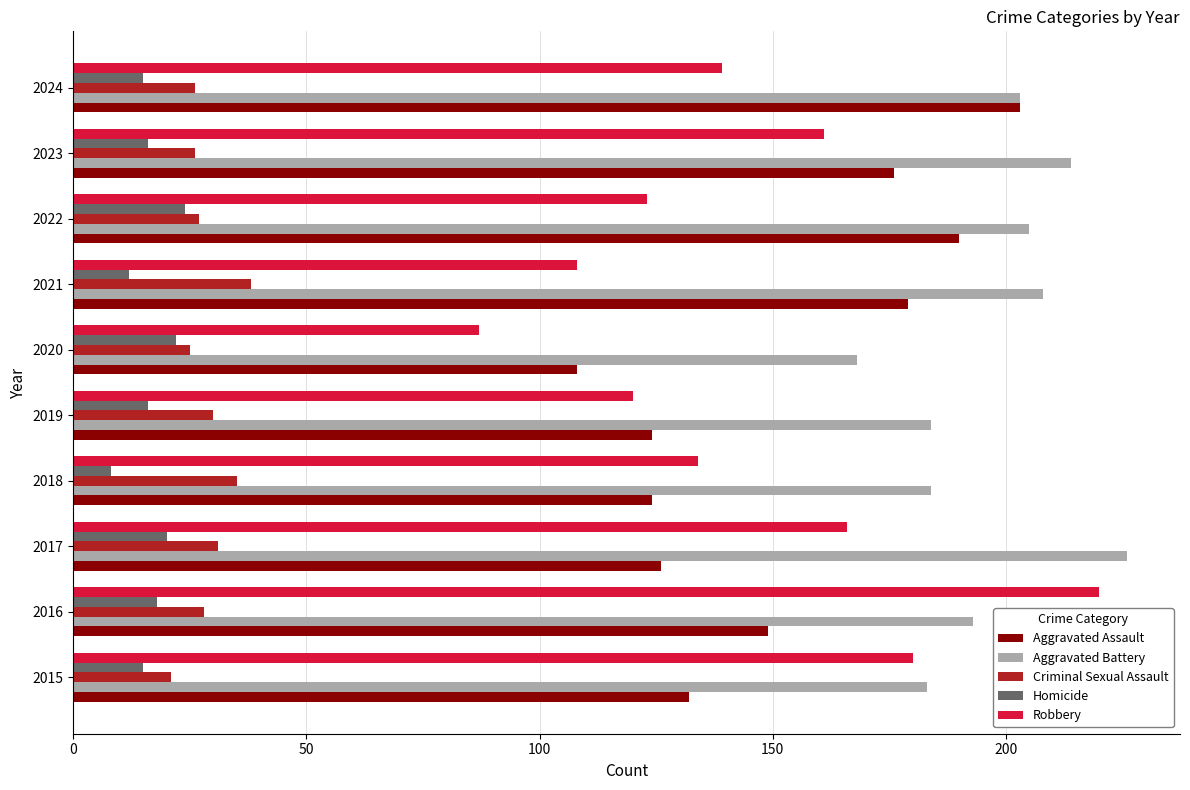

How many distinct data groups are displayed?

5